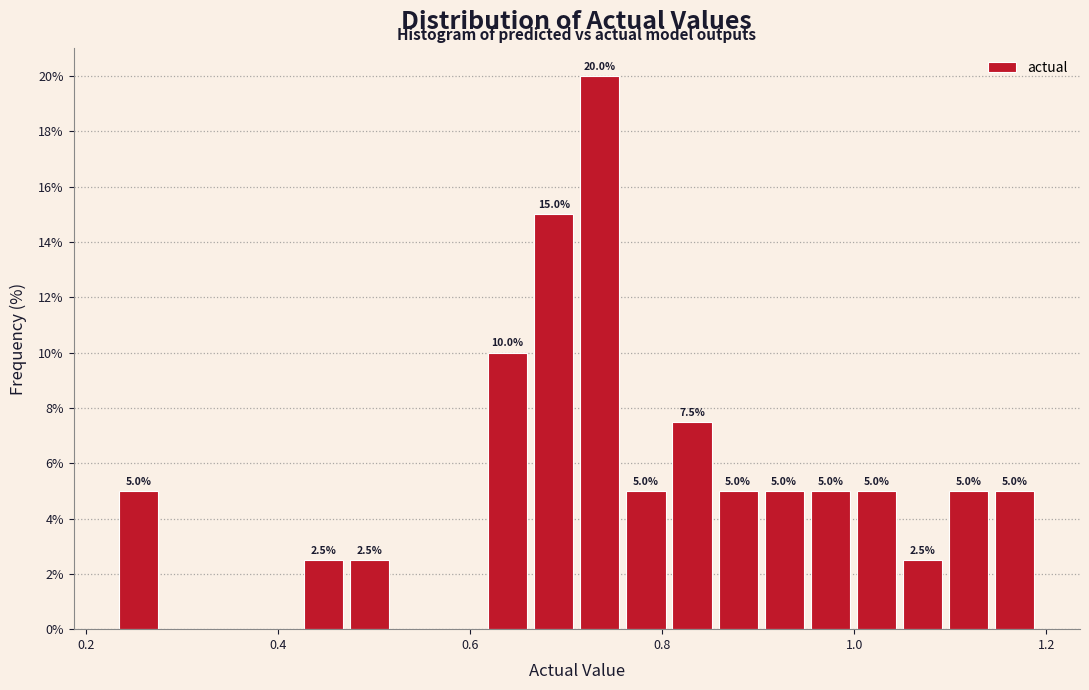

Read against the x-axis, roughly where is the centre of the tallest bar?

0.74